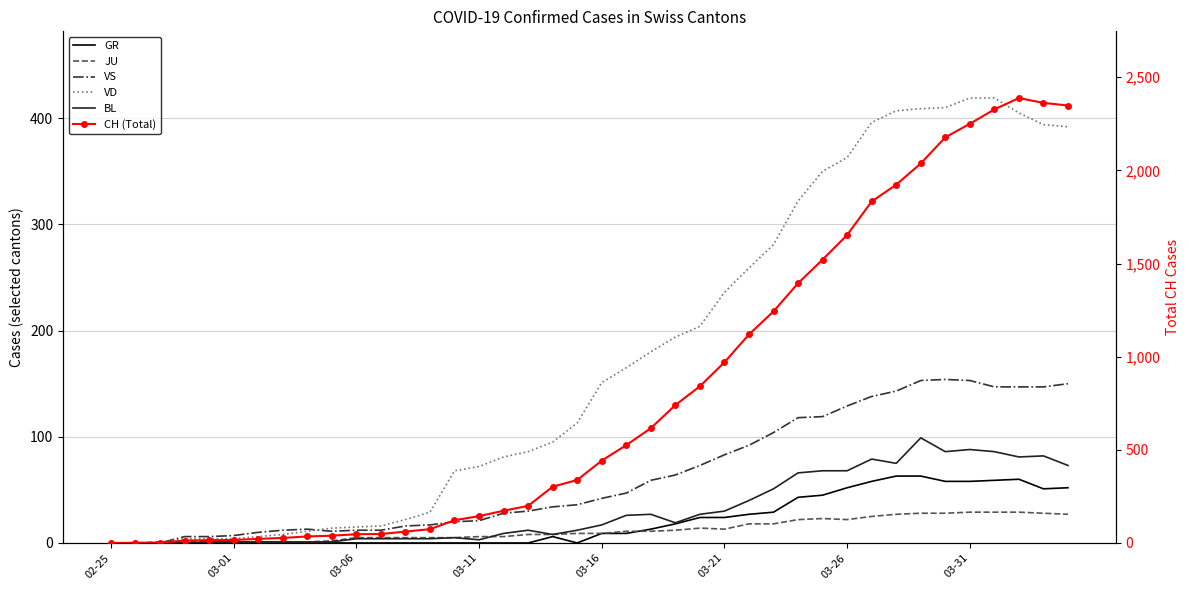

What is the difference between the highest and lowest values at 37?

2359